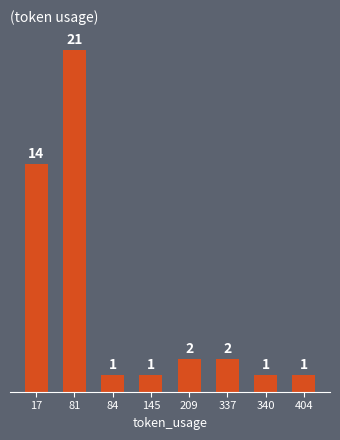

What is the minimum value shown in the chart?

1